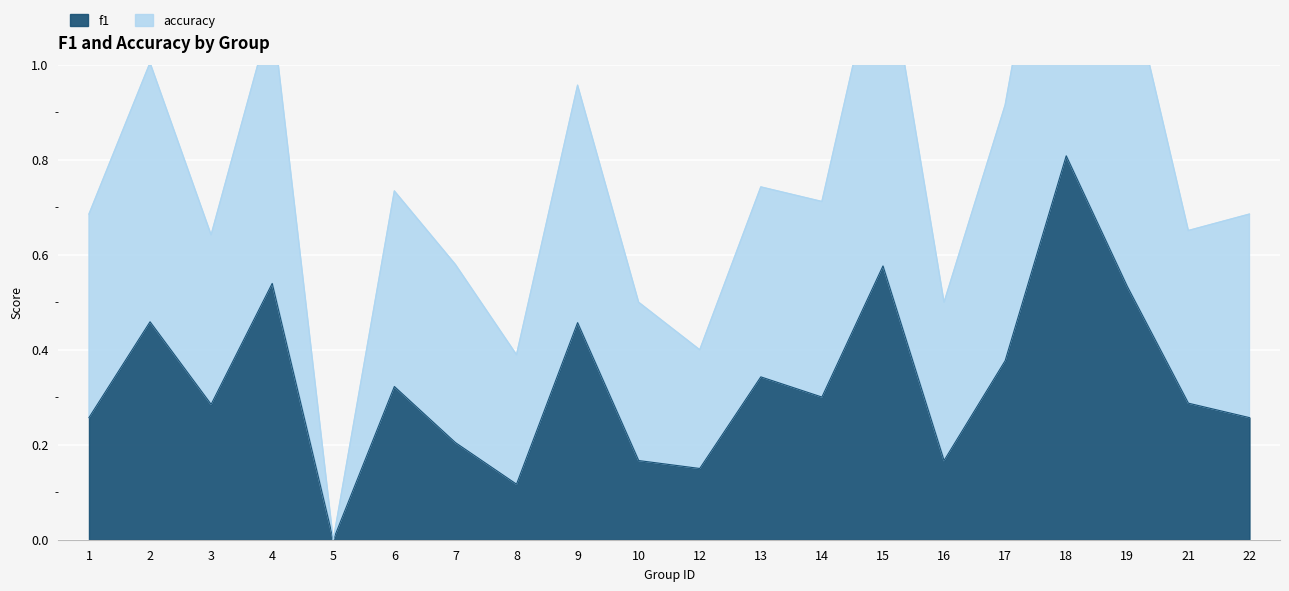

At which category does accuracy reach its first local peak?

2